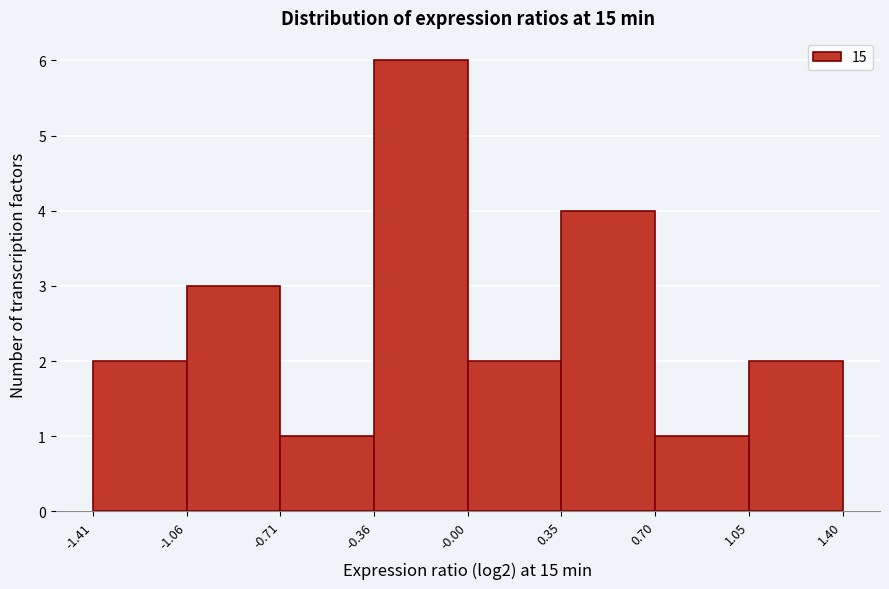

Reading left to right, transcribe this chart: for each bar, give the range it covers on the x-axis and its height. The values are not printed on the chart, so give them approximately, as read against the axis.

-1.41 to -1.06: 2
-1.06 to -0.71: 3
-0.71 to -0.36: 1
-0.36 to -0.00: 6
-0.00 to 0.35: 2
0.35 to 0.70: 4
0.70 to 1.05: 1
1.05 to 1.40: 2